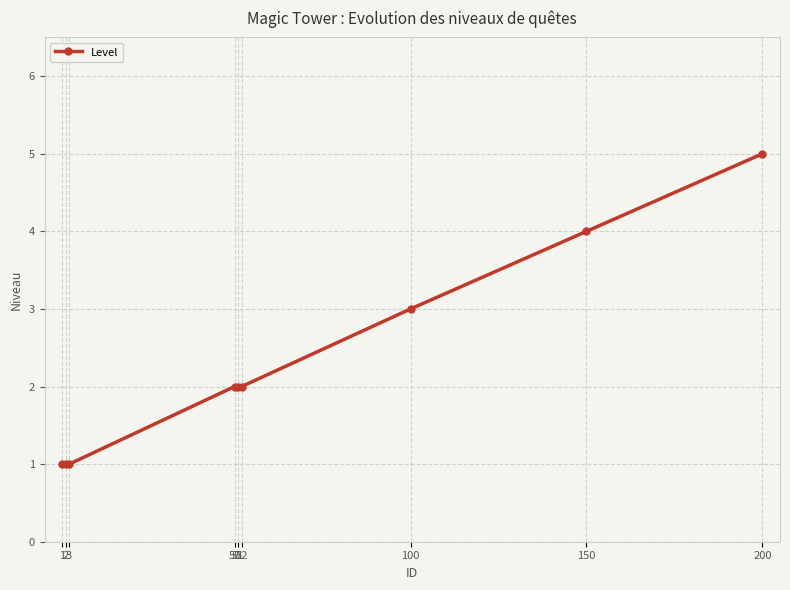

Is this an area chart (filled region under the line)?

No